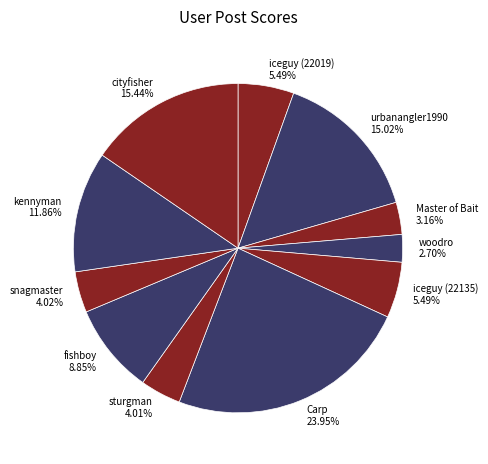

To the nearest percent, what is the difference between the largest and smallest slice percentages?

21%